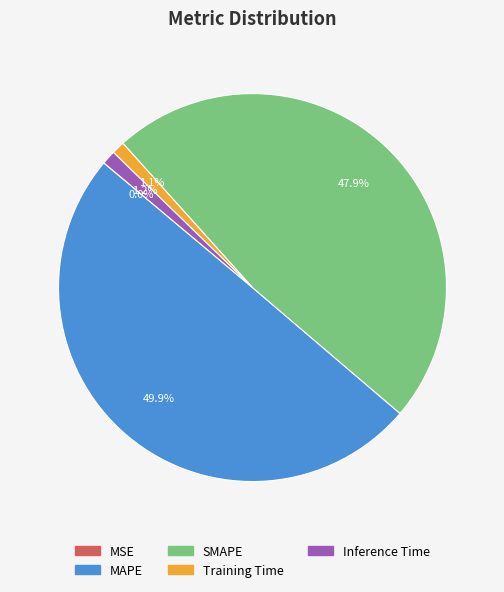

Does SMAPE account for over 50% of the chart?

No